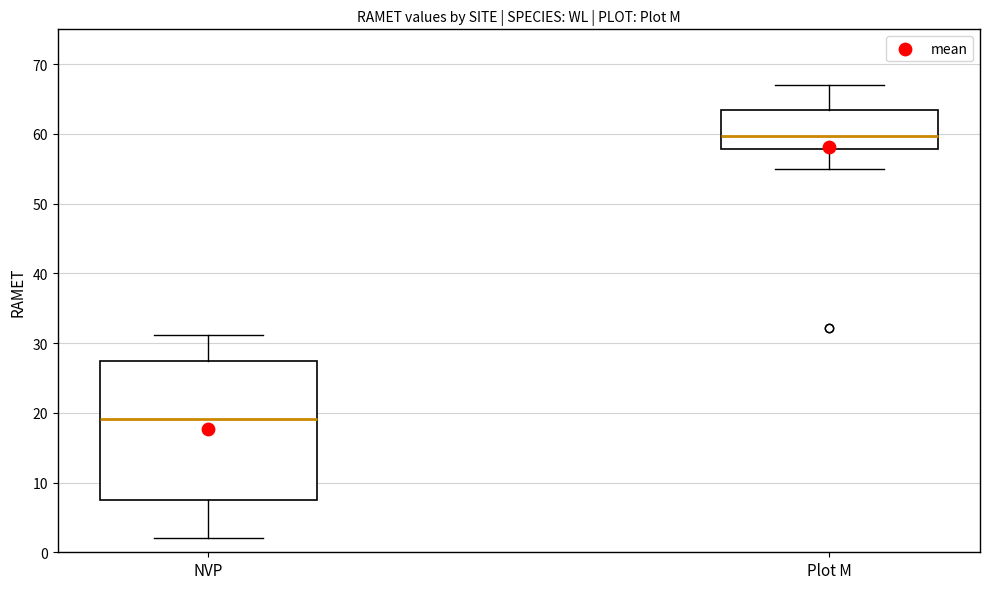

Where is the upper edge of the box for Plot M on the y-axis? The values are not printed on the chart, so give them approximately, as read against the axis.

63